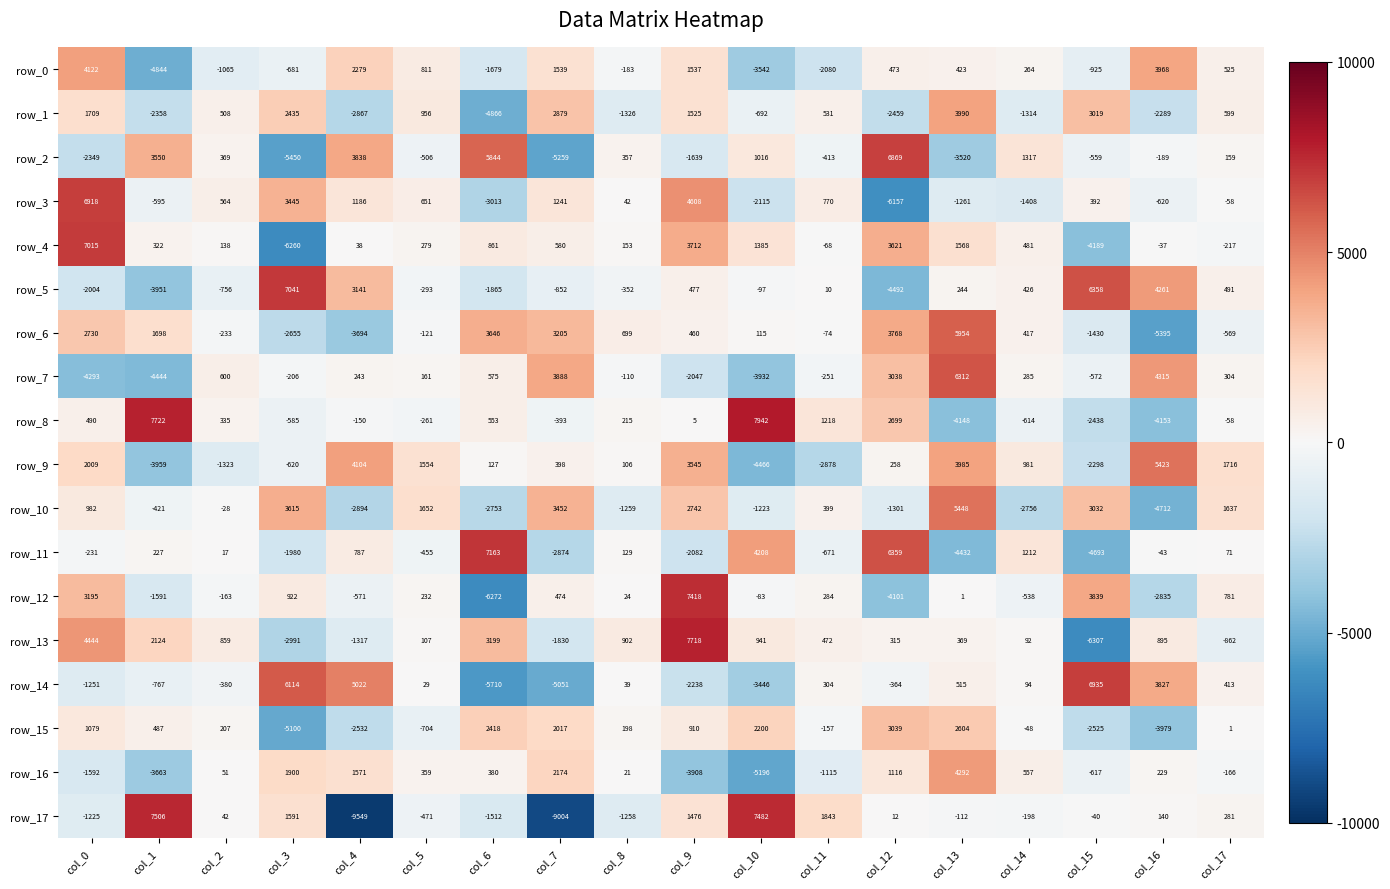

At which label is row_2 closest to 709?

col_10